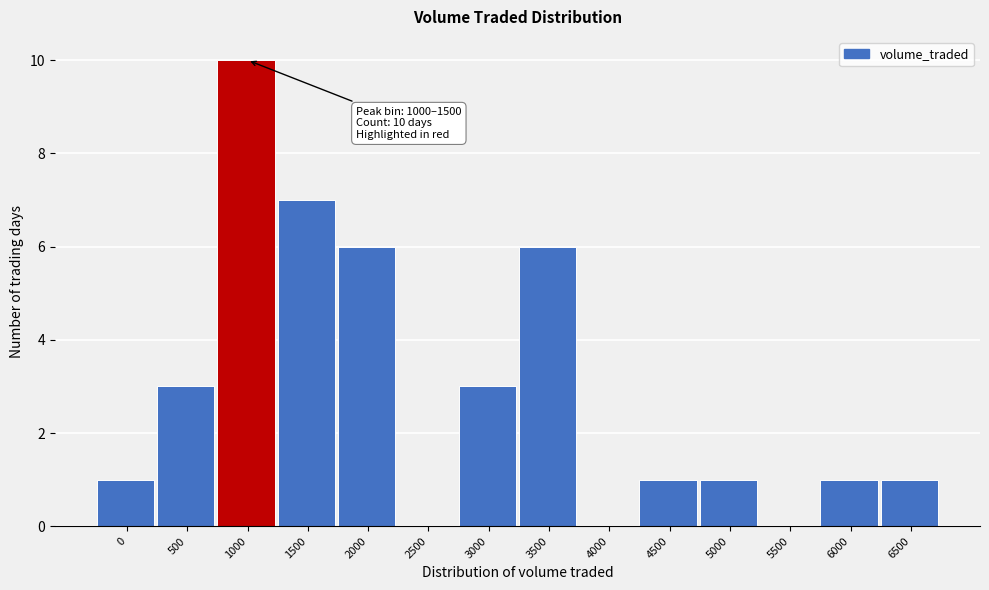

What is the change in value from 1500 to 5500?

-7